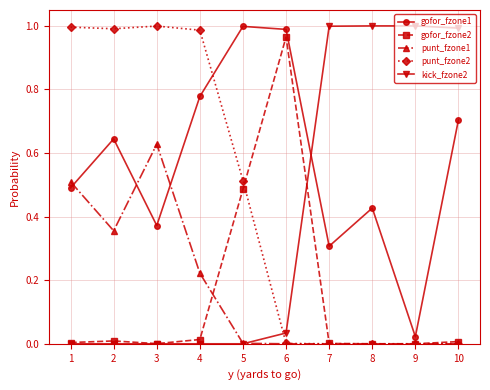

Which series has the largest total across all categories?

gofor_fzone1